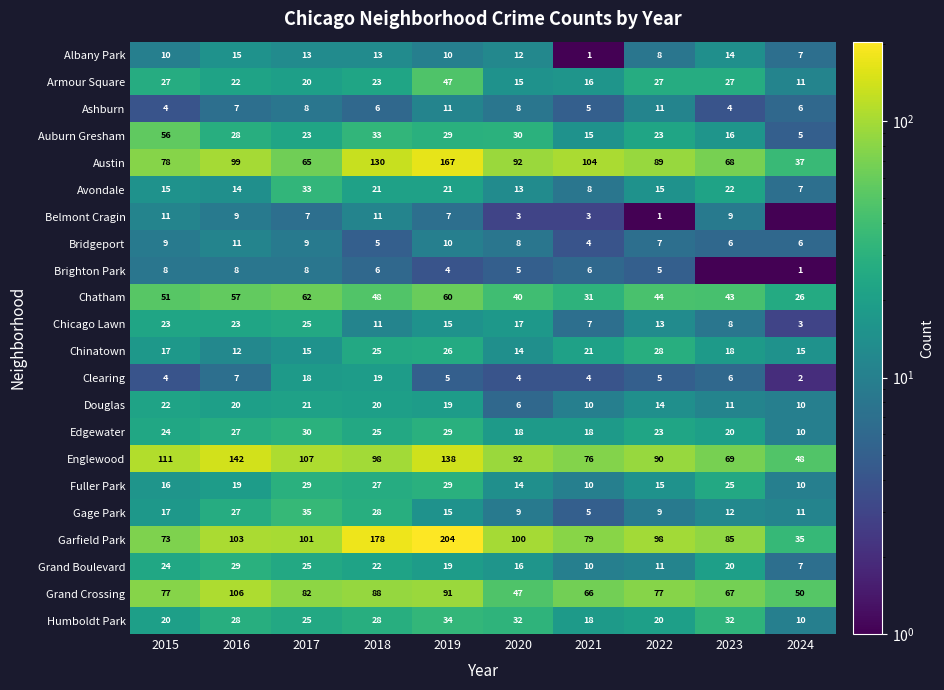

What is the lowest value of the Clearing series?

2.0